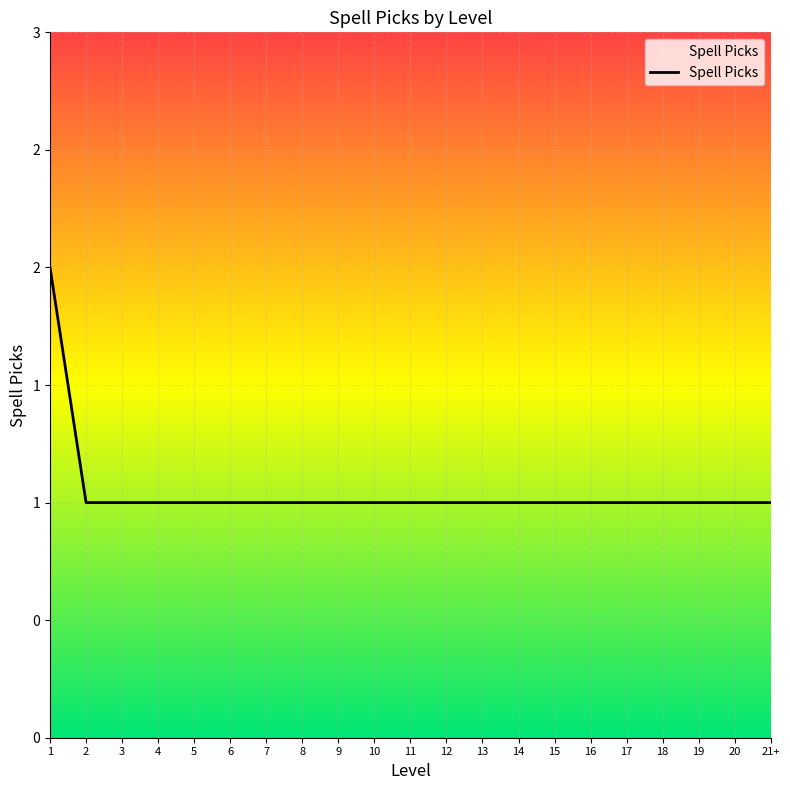

The value at 20 is 1. True or false?

True